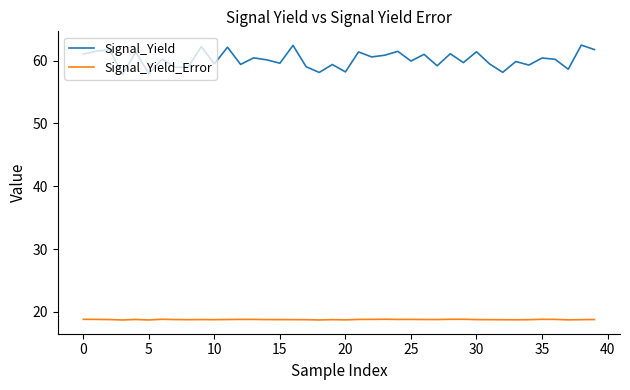

Does the chart have visible grid lines?

No